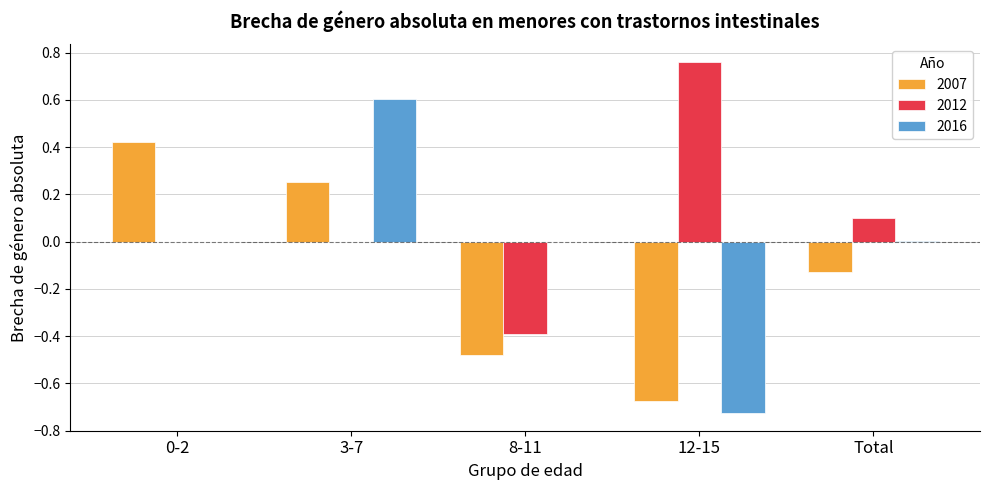

How many values in 2007 are above zero?

2